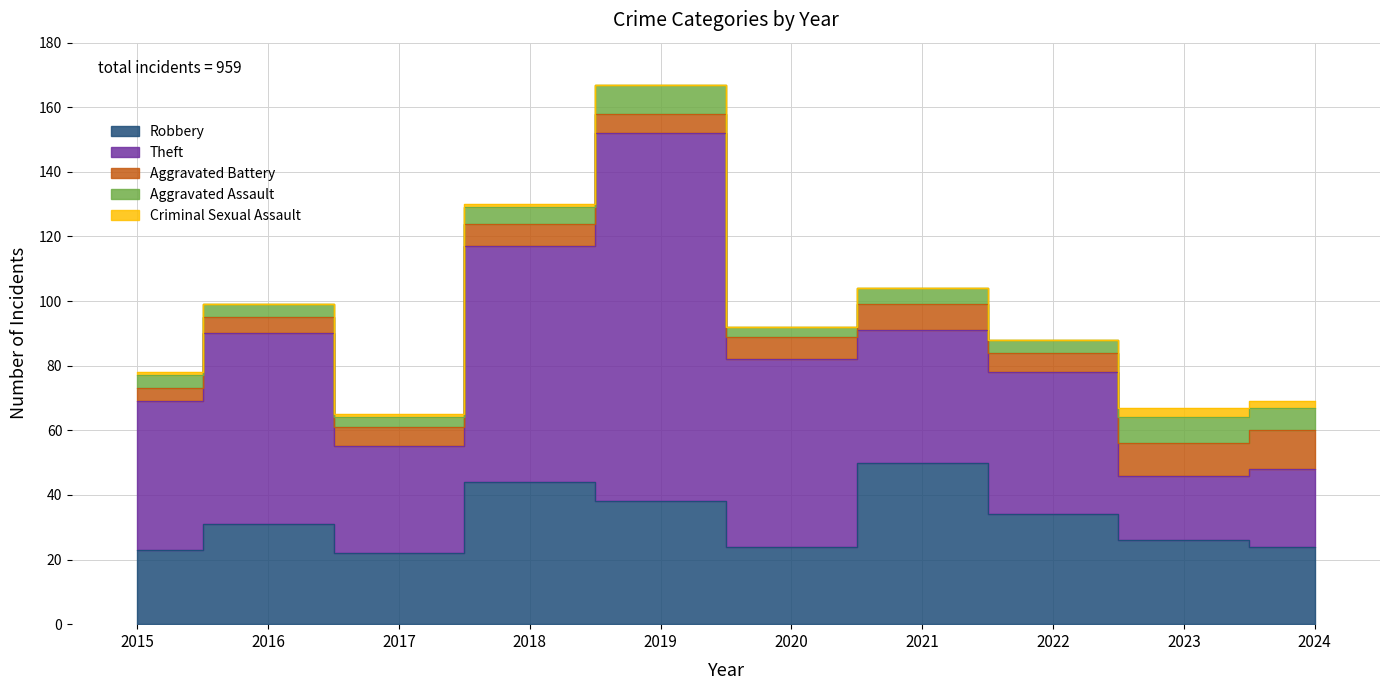

How many values in the Aggravated Battery series are below 7?

5